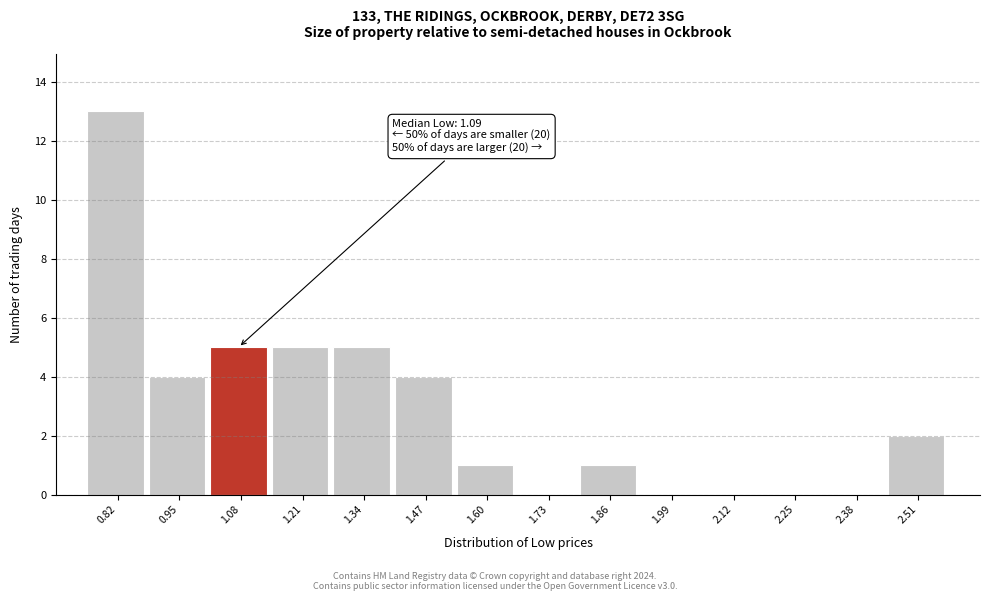

Which range on the x-axis has the tallest bar?

0.76 to 0.88